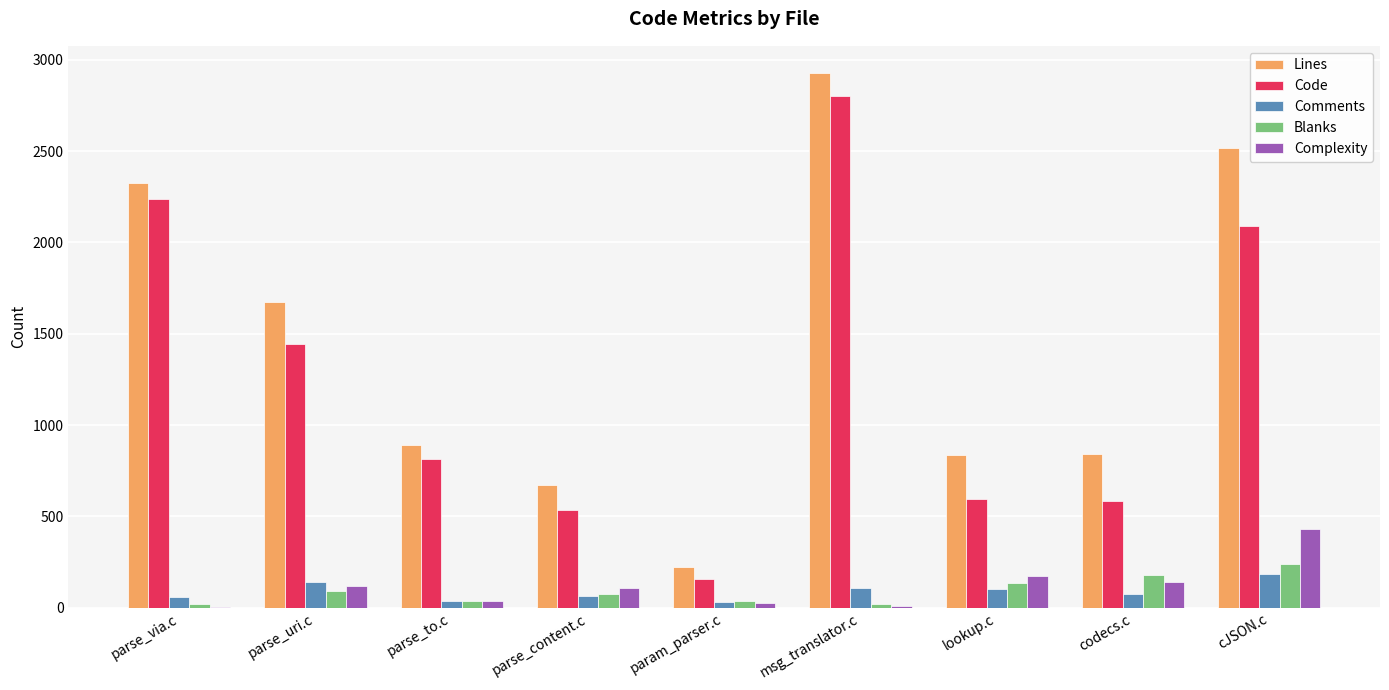

True or false: Complexity has a value of 174 at lookup.c.

True